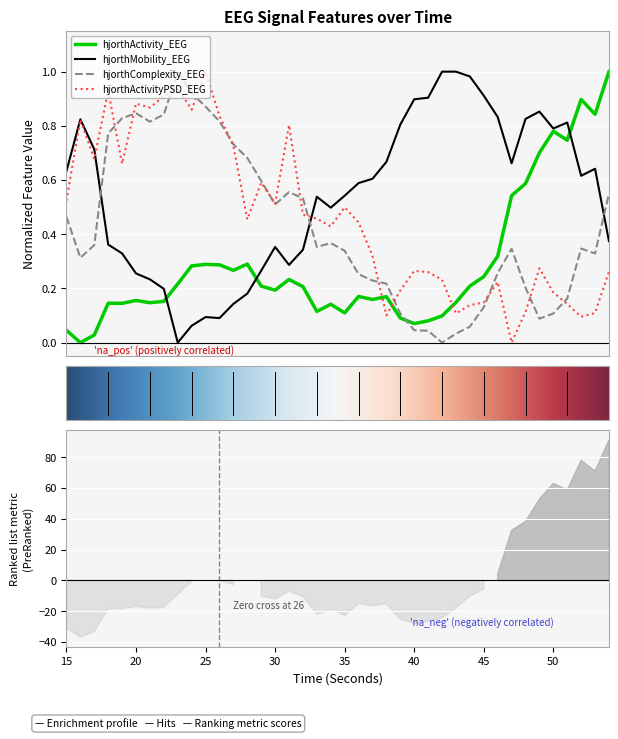

Does the chart display data point markers on the line(s)?

No